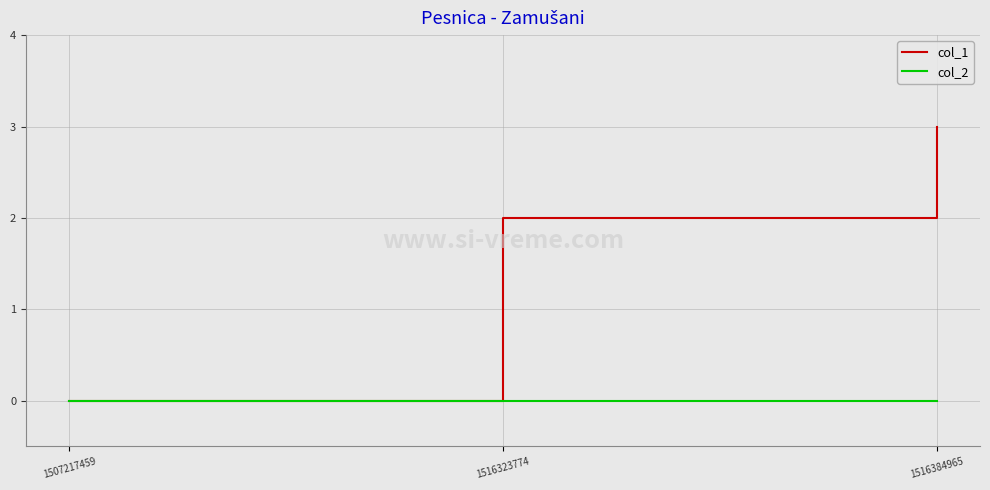

Is it true that col_2 equals 0 at 1507217459?

True